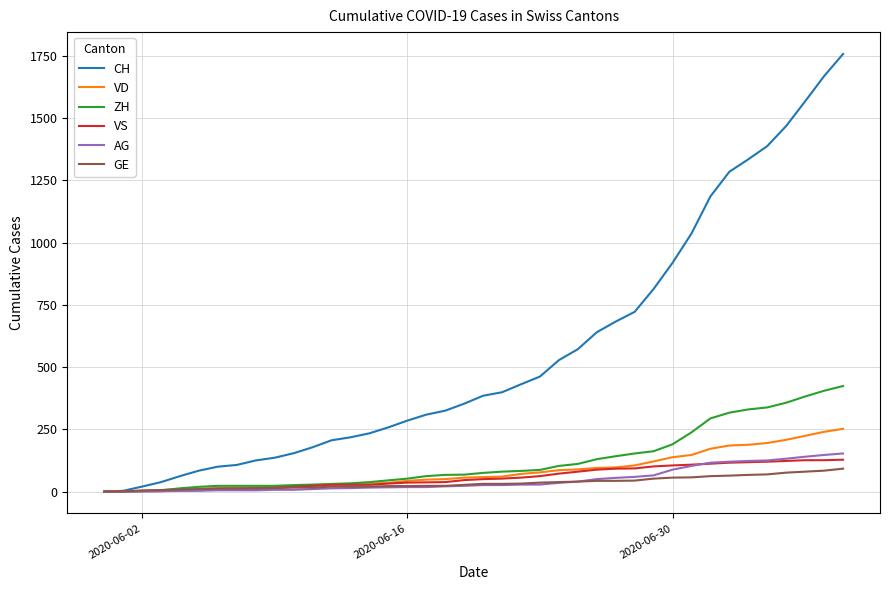

What is the maximum value shown in the chart?

1758